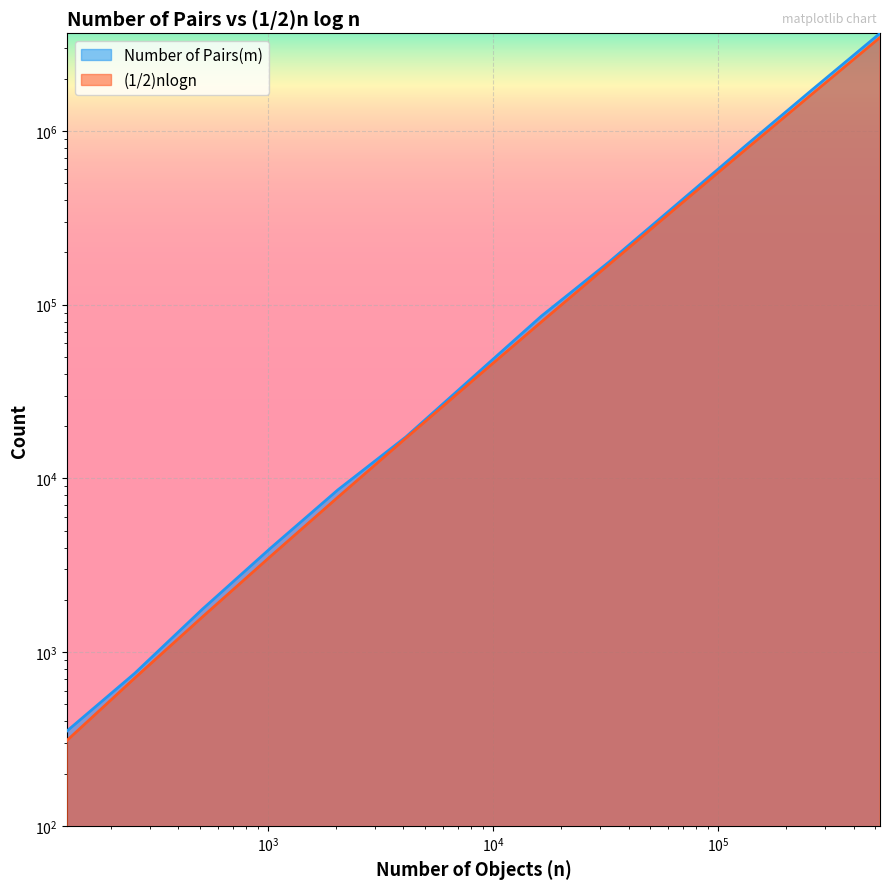

Which has a higher value, 512 or 32768?

32768